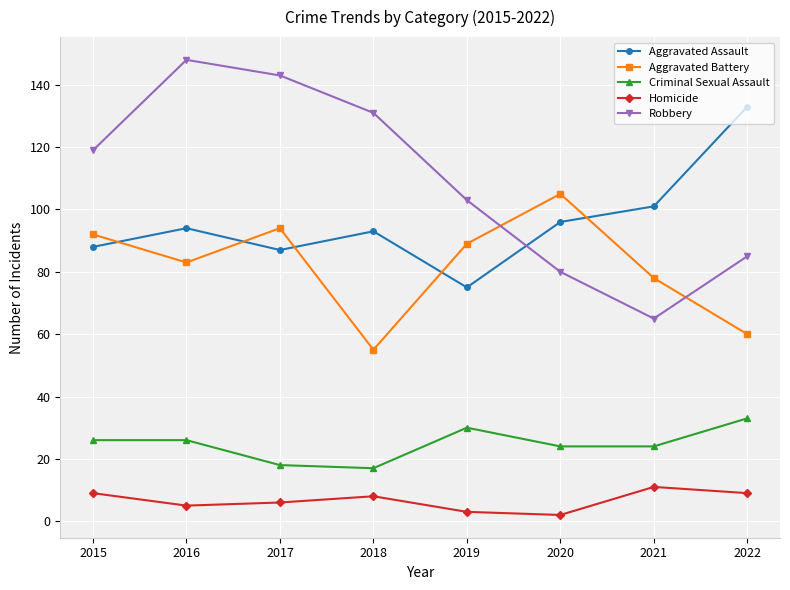

At 2019, list the series in order from smallest to largest.

Homicide, Criminal Sexual Assault, Aggravated Assault, Aggravated Battery, Robbery